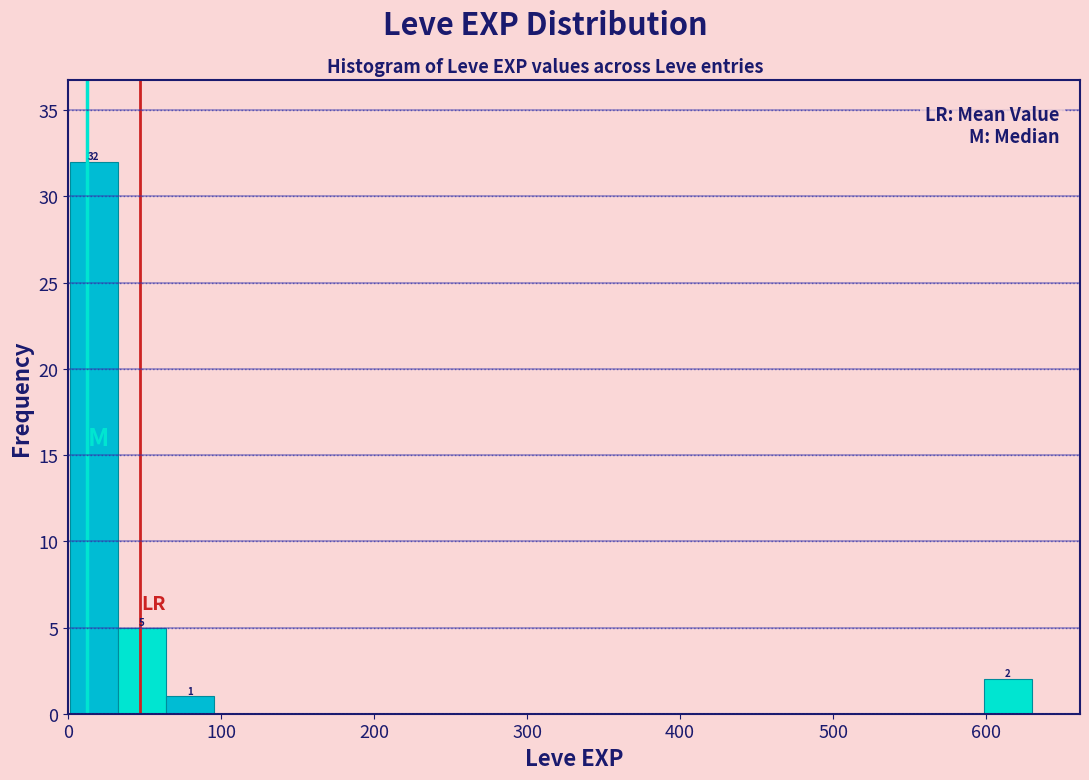

Read against the x-axis, roughly where is the centre of the tallest bar?

20